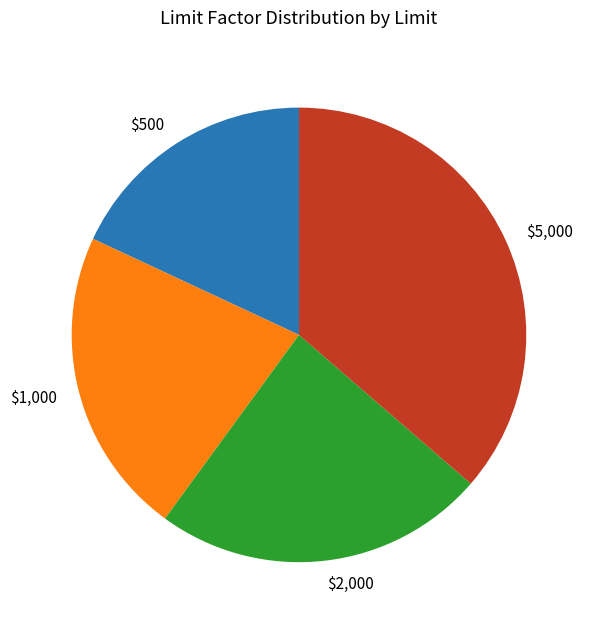

Which category has the smallest portion of the pie?

$500